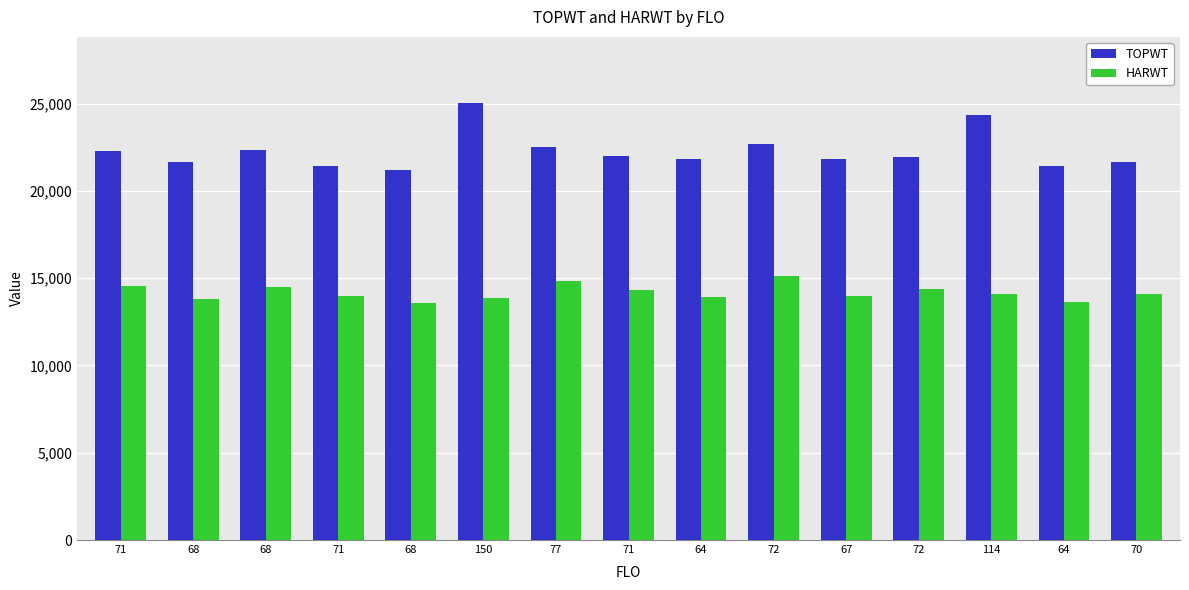

How many groups of bars are there?

15